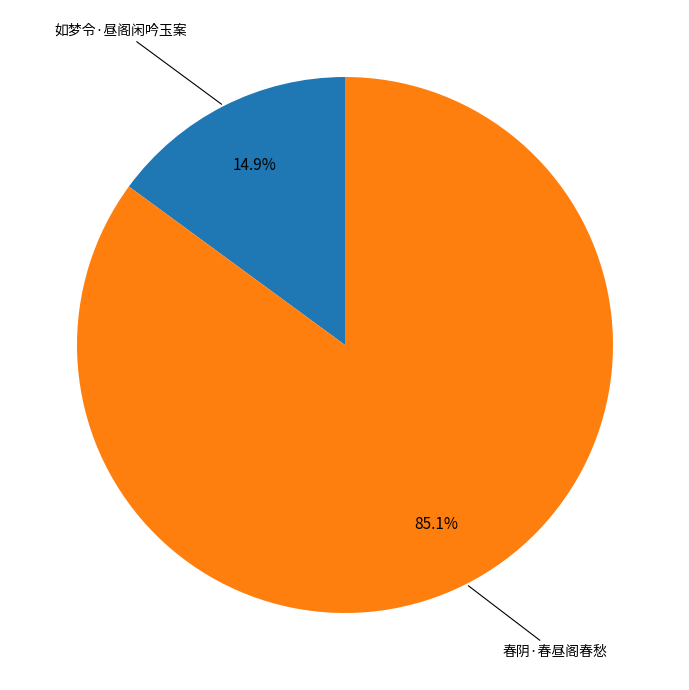

How many slices are in this pie chart?

2